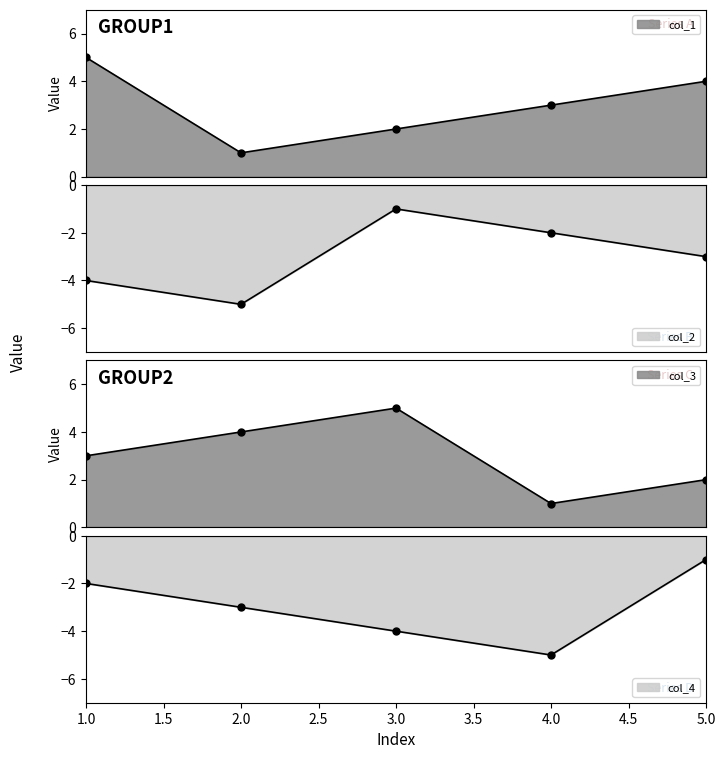

How many lines are shown in the chart?

4